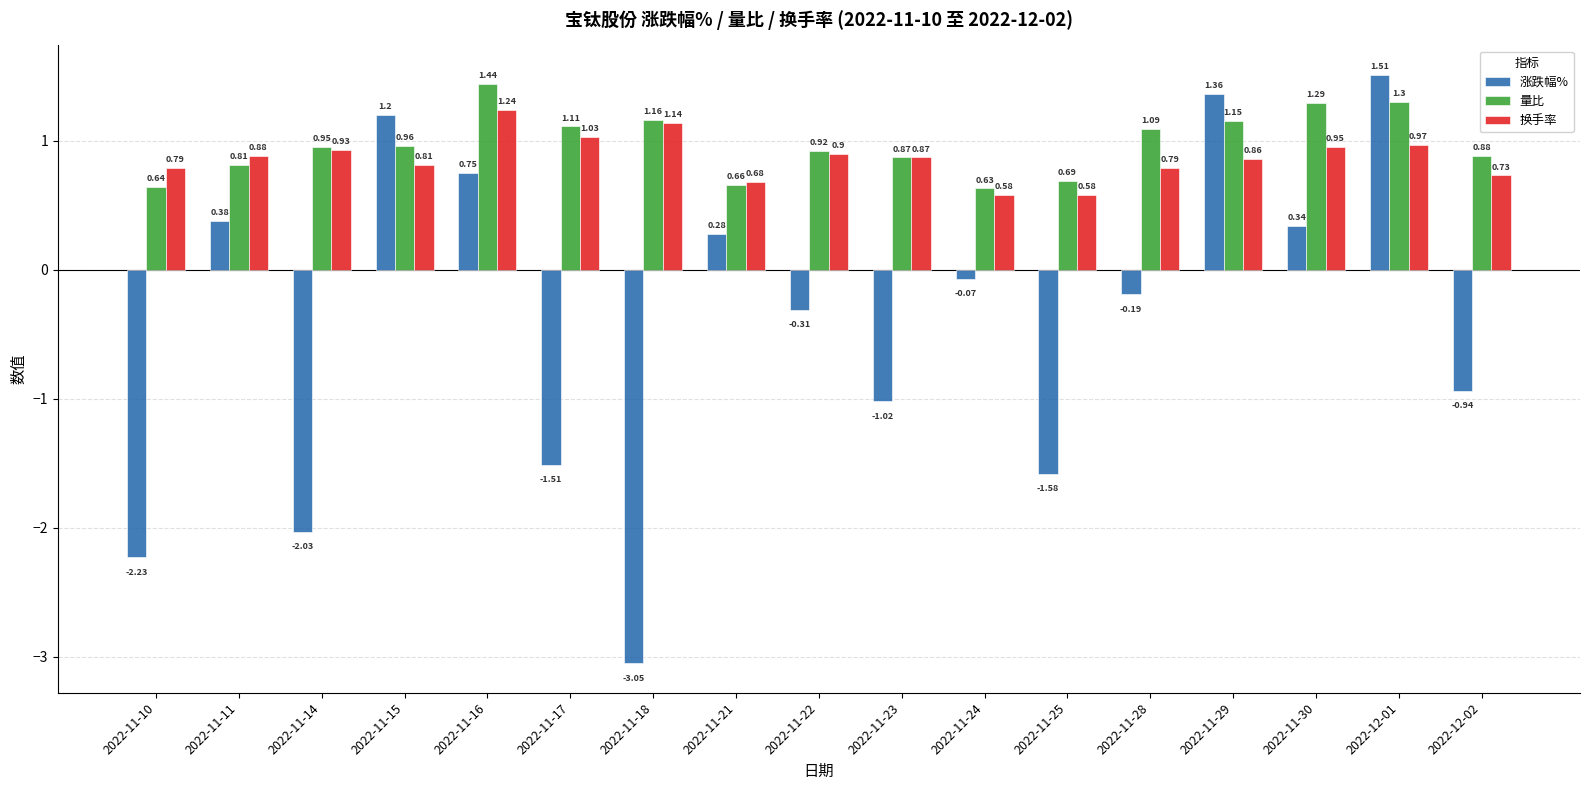

At how many categories does at least one series exceed 0?

17